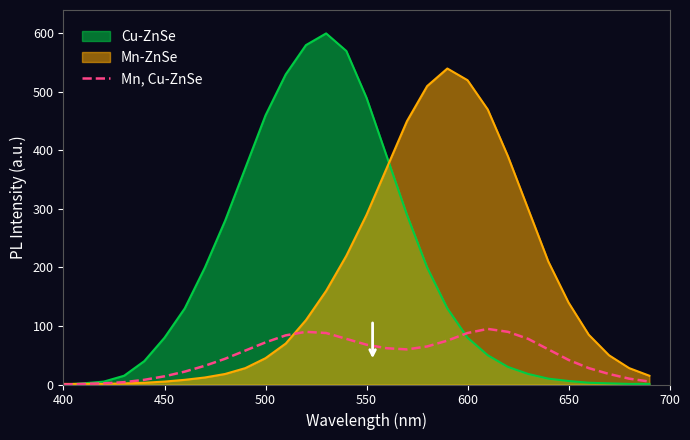

Rank the series by their maximum value, from lowest to highest.

Mn, Cu-ZnSe, Mn-ZnSe, Cu-ZnSe